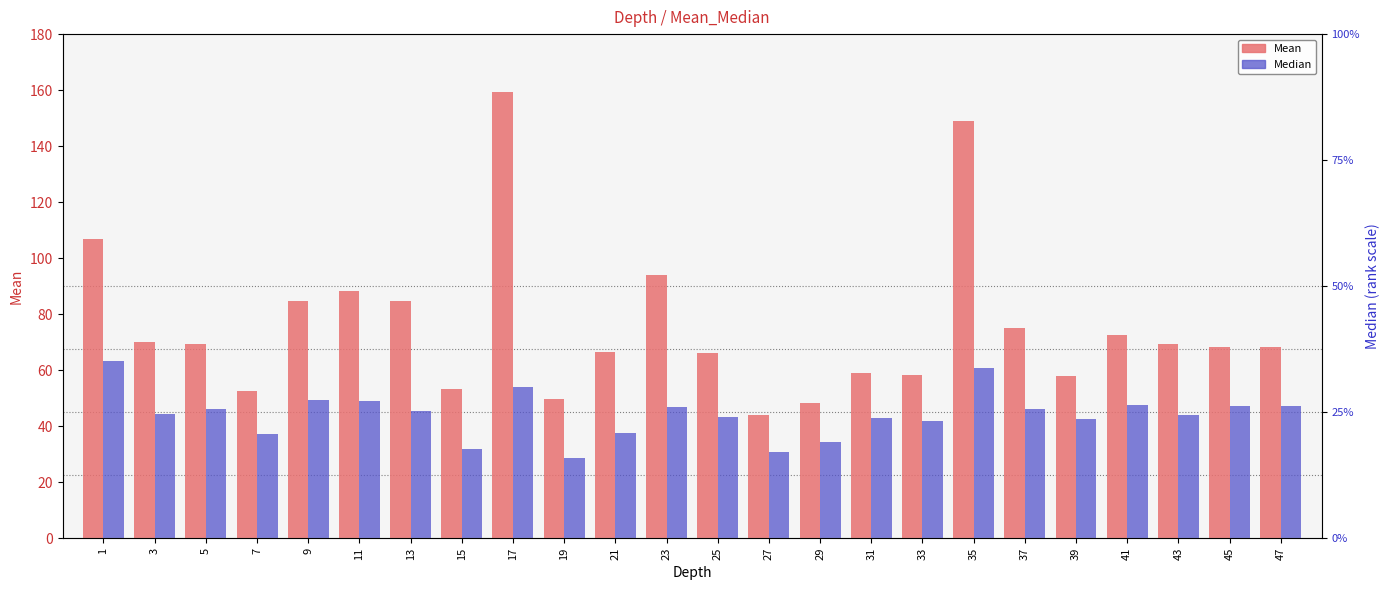

How many groups of bars are there?

24